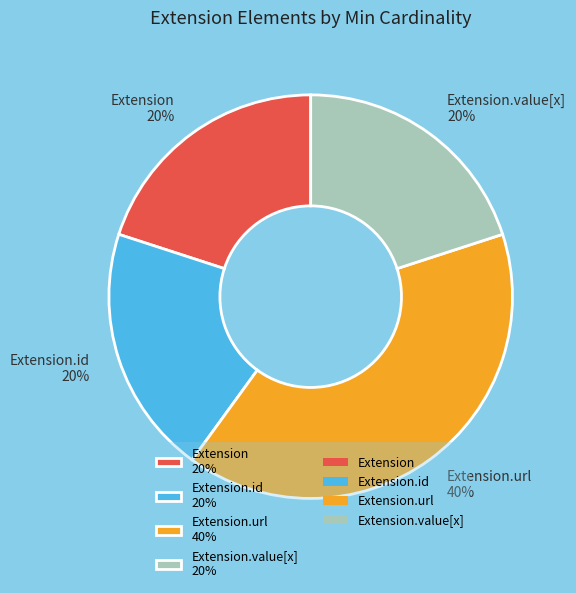

To the nearest percent, what is the difference between the largest and smallest slice percentages?

20%